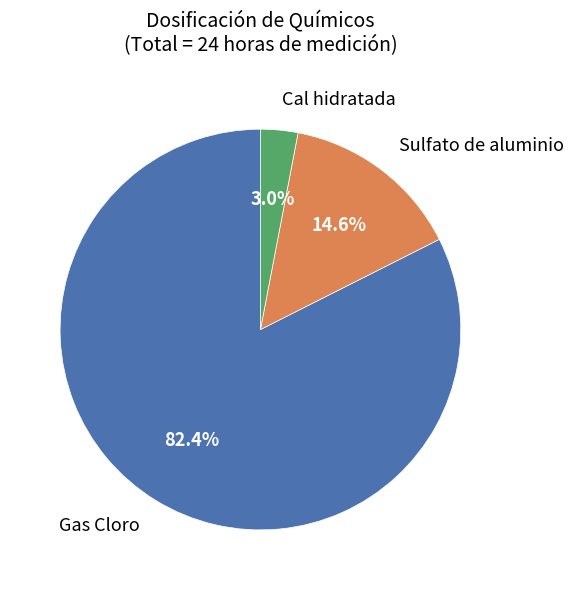

To the nearest percent, what is the average slice percentage?

33%